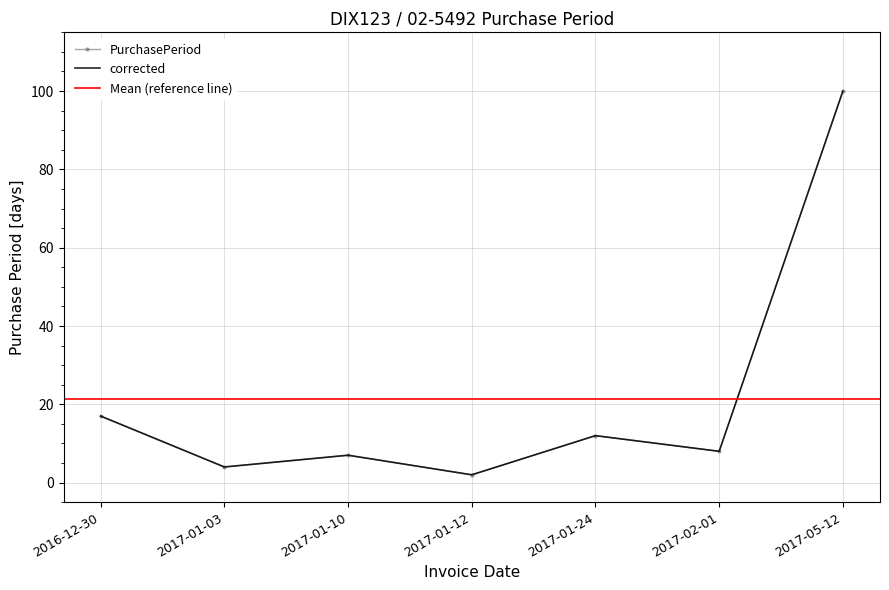

What is the difference between the second highest and second lowest values?

13